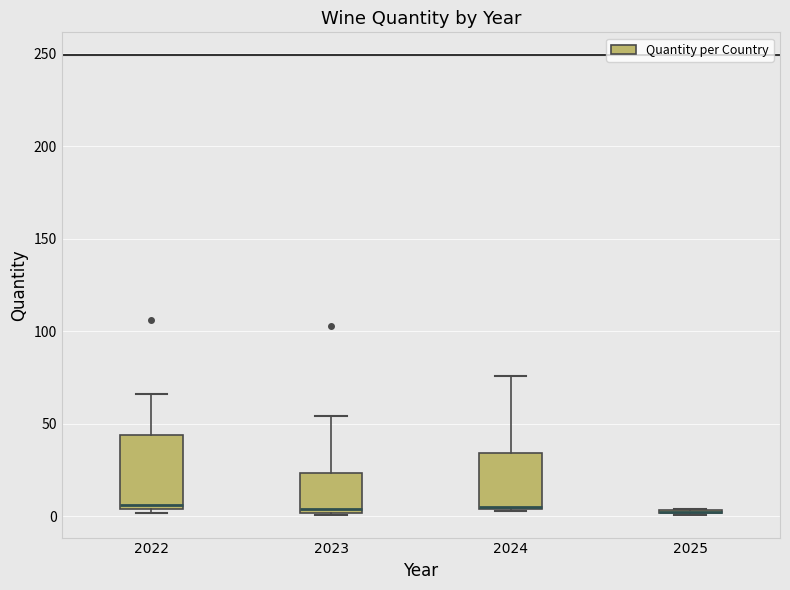

Reading left to right, transcribe this box plot: for each box, give where its median line is, the range the box spans, and where its two whiskers end, as read against the y-axis. The values are not printed on the chart, so give them approximately, as read against the axis.

2022: median 5 (just above the box's lower edge), box 5 to 45, whiskers 0 to 65
2023: median 5, box 0 to 25, whiskers 0 to 55
2024: median 5 (drawn on the box's lower edge), box 5 to 35, whiskers 5 to 75
2025: box collapsed to a line at 5, whiskers 0 to 5